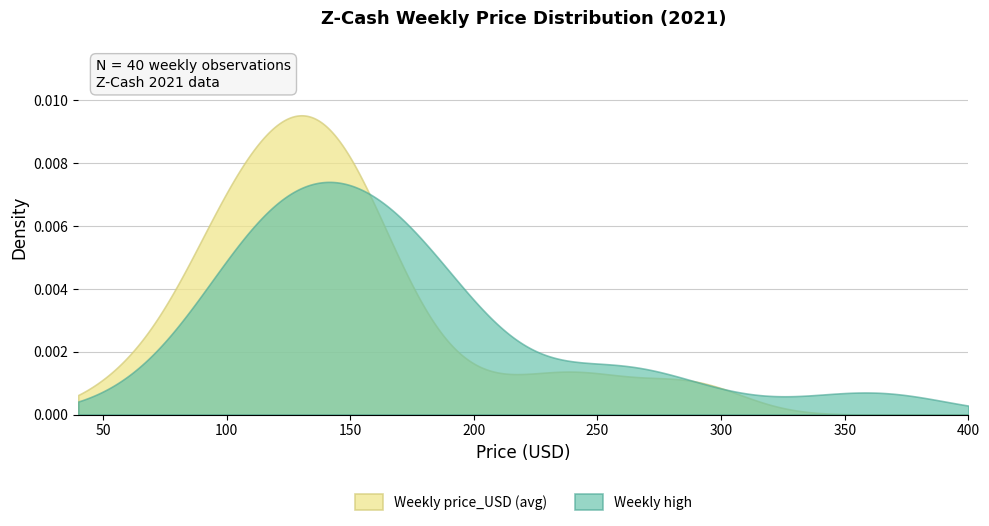

Rank the series by their maximum value, from highest to lowest.

Weekly price_USD (avg), Weekly high